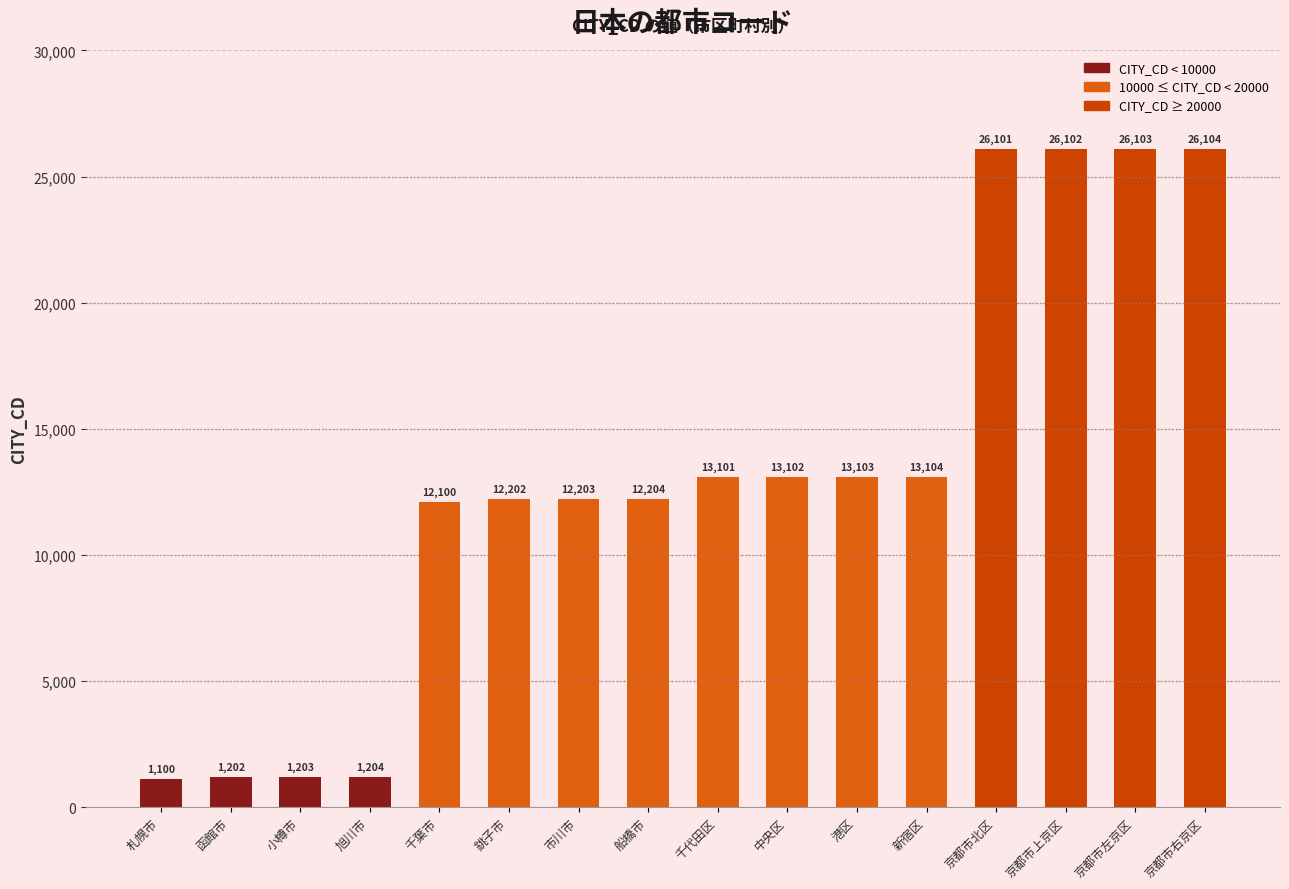

Which category has the highest value across all series?

京都市右京区